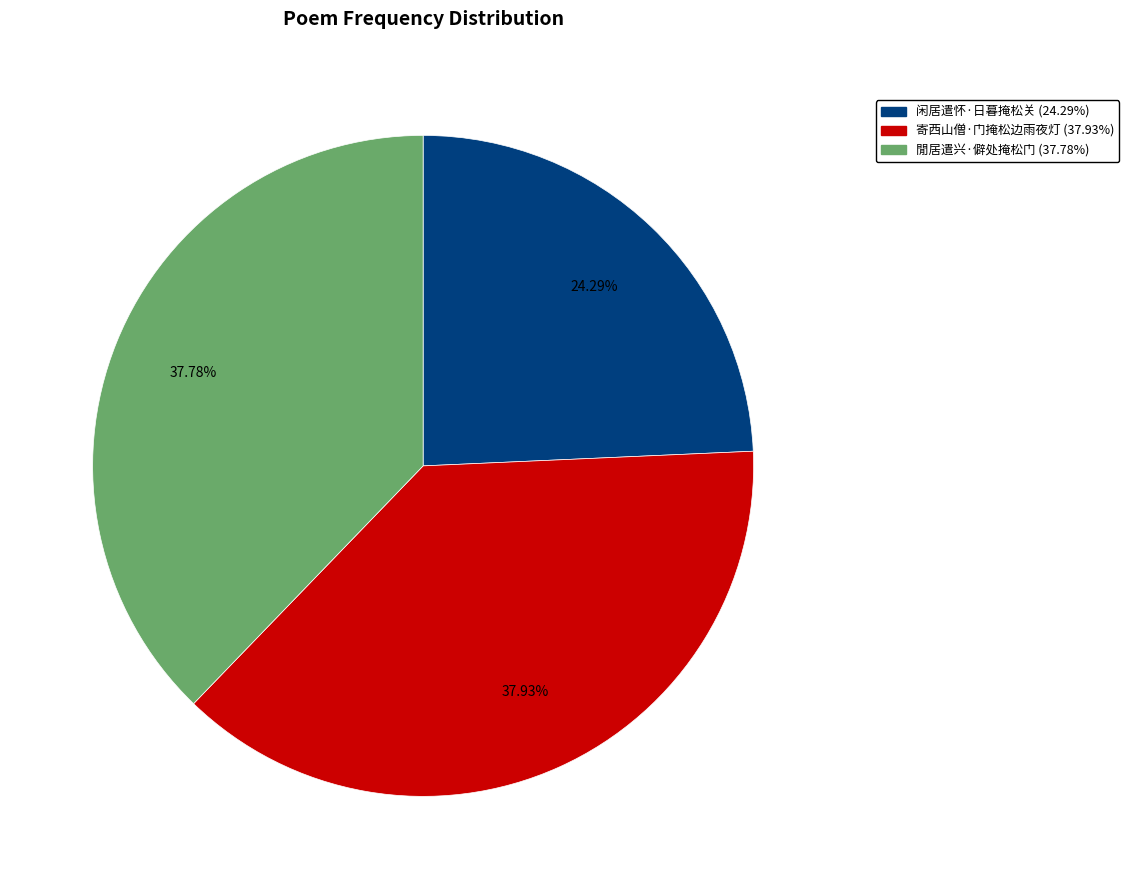

What percentage is NOT represented by 寄西山僧·门掩松边雨夜灯?

62.1%